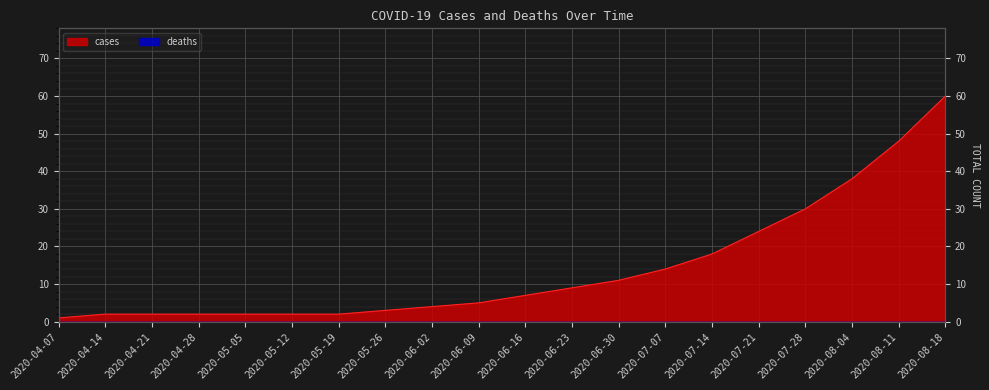

At which category does the chart reach its minimum across all series?

2020-04-07